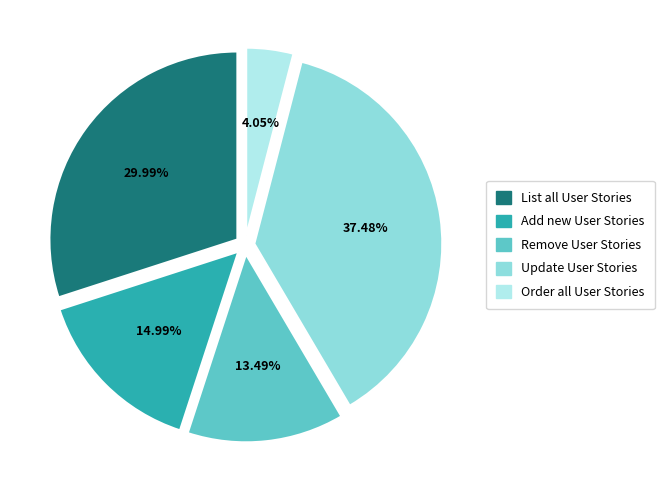

Which slice is the largest?

Update User Stories